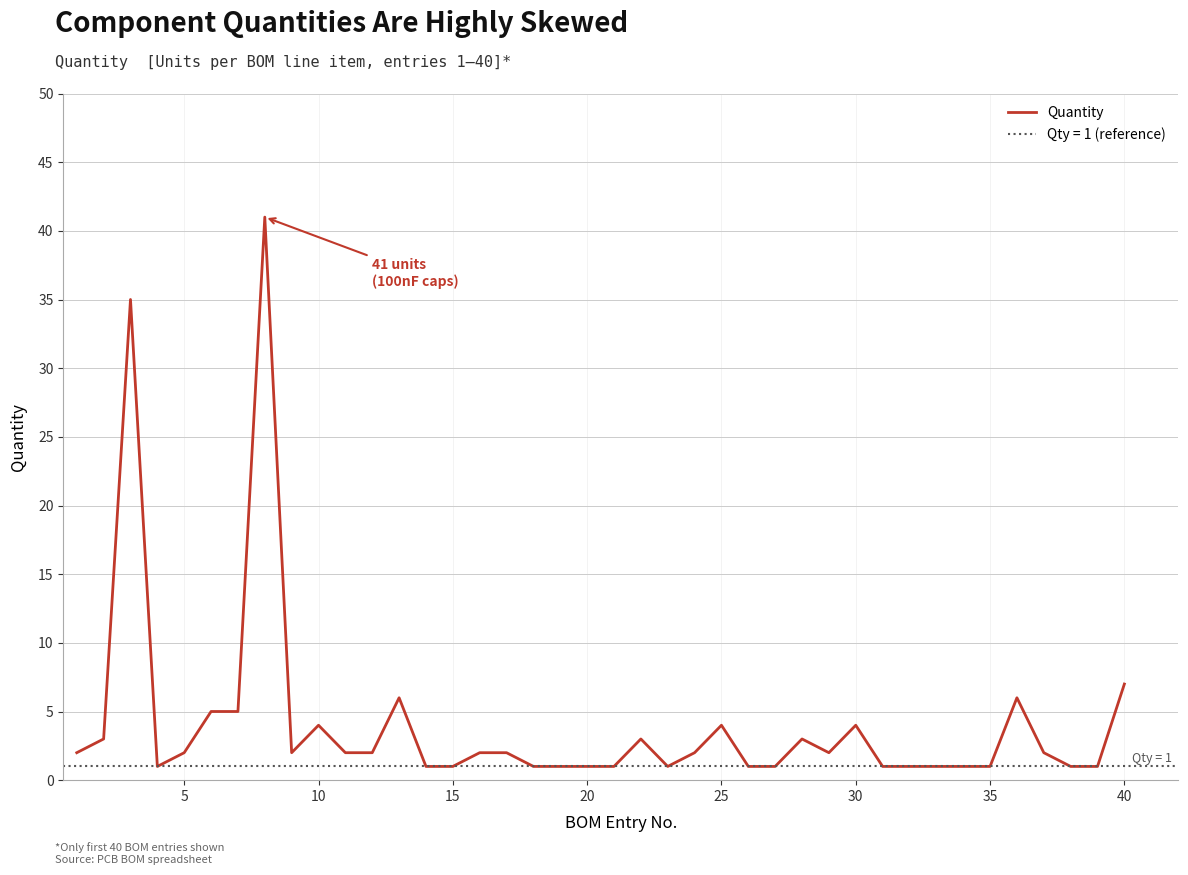

Is it true that Quantity equals 1 at 20?

True